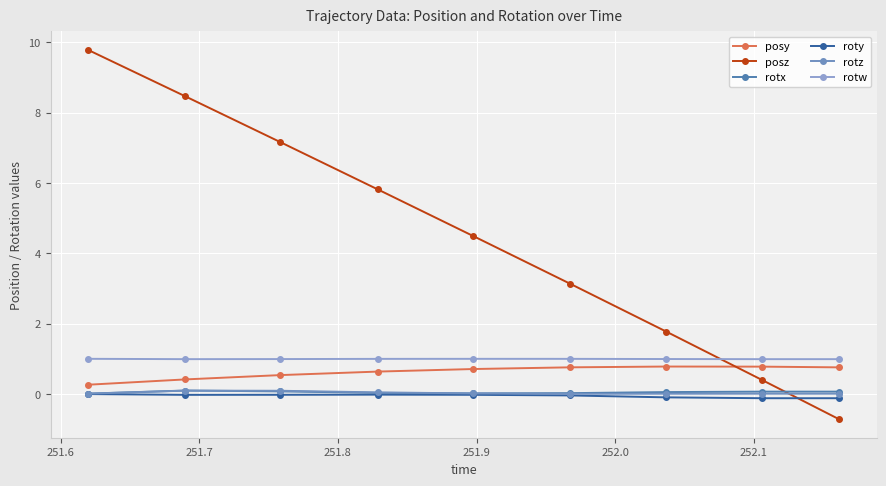

At how many categories does at least one series exceed 7?

3